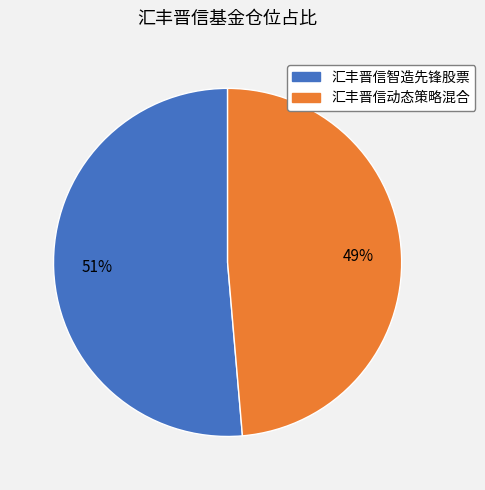

Rank the categories by value from highest to lowest.

汇丰晋信智造先锋股票, 汇丰晋信动态策略混合